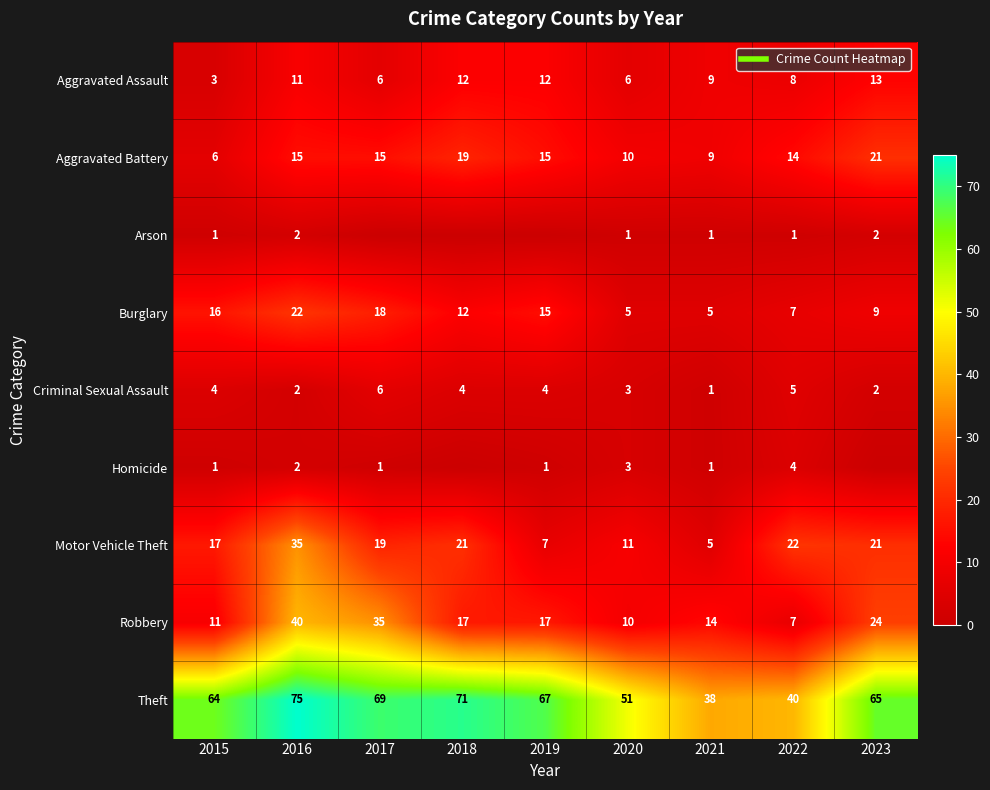

Is the value of Criminal Sexual Assault at 2018 greater than the value of Theft at 2023?

No